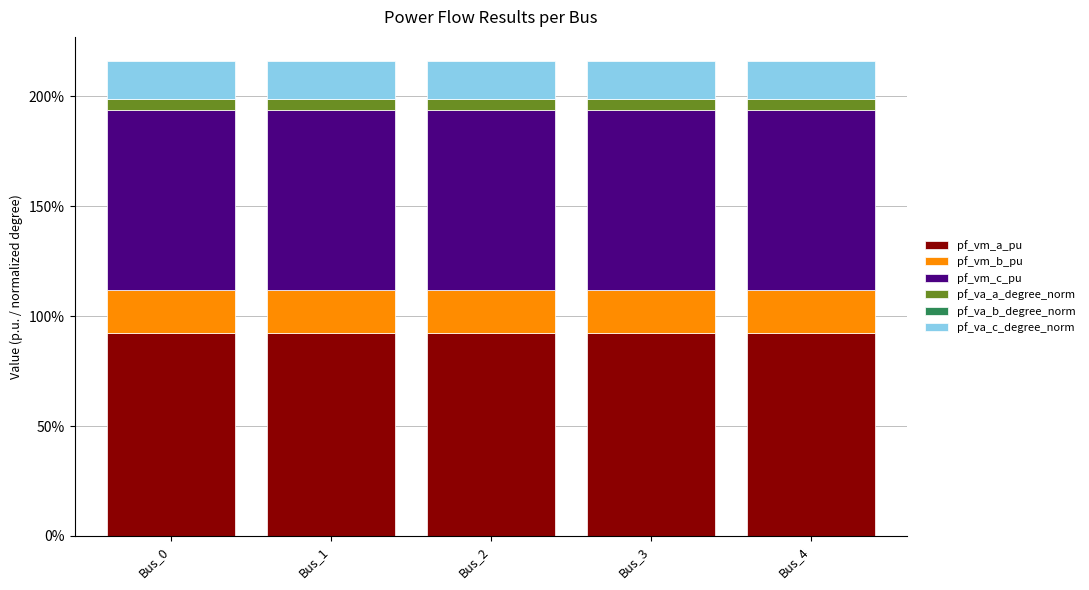

The value of pf_vm_b_pu at Bus_3 is 0.1. True or false?

False